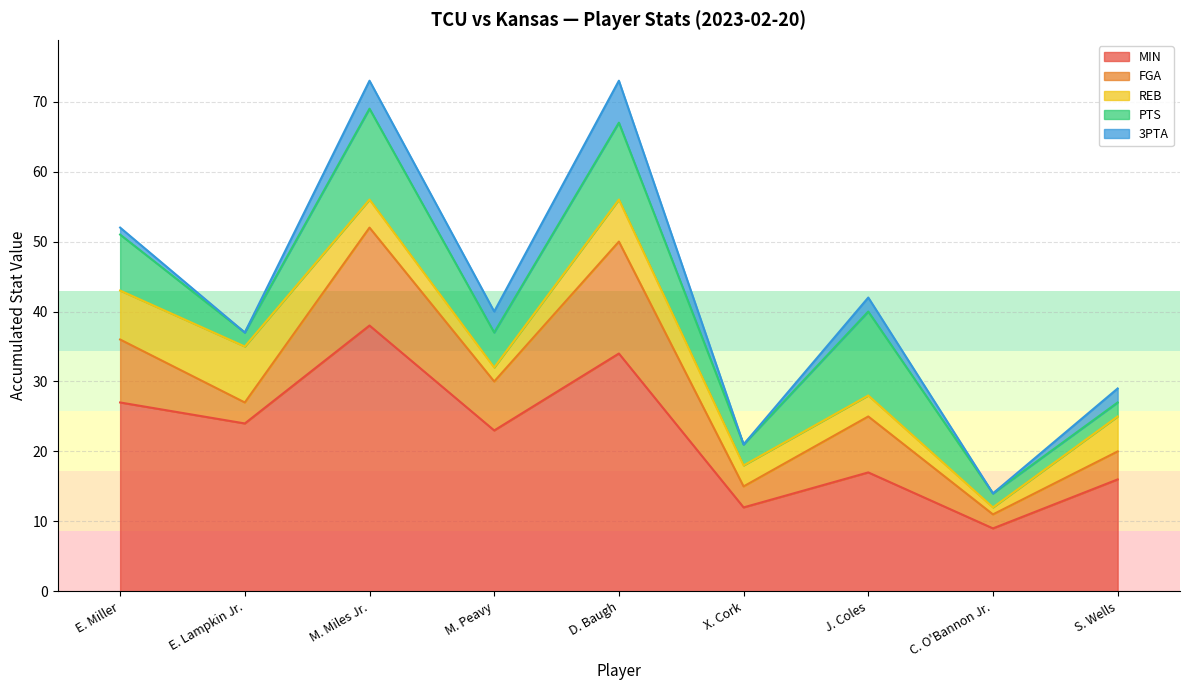

What is the sum of all REB values?

39